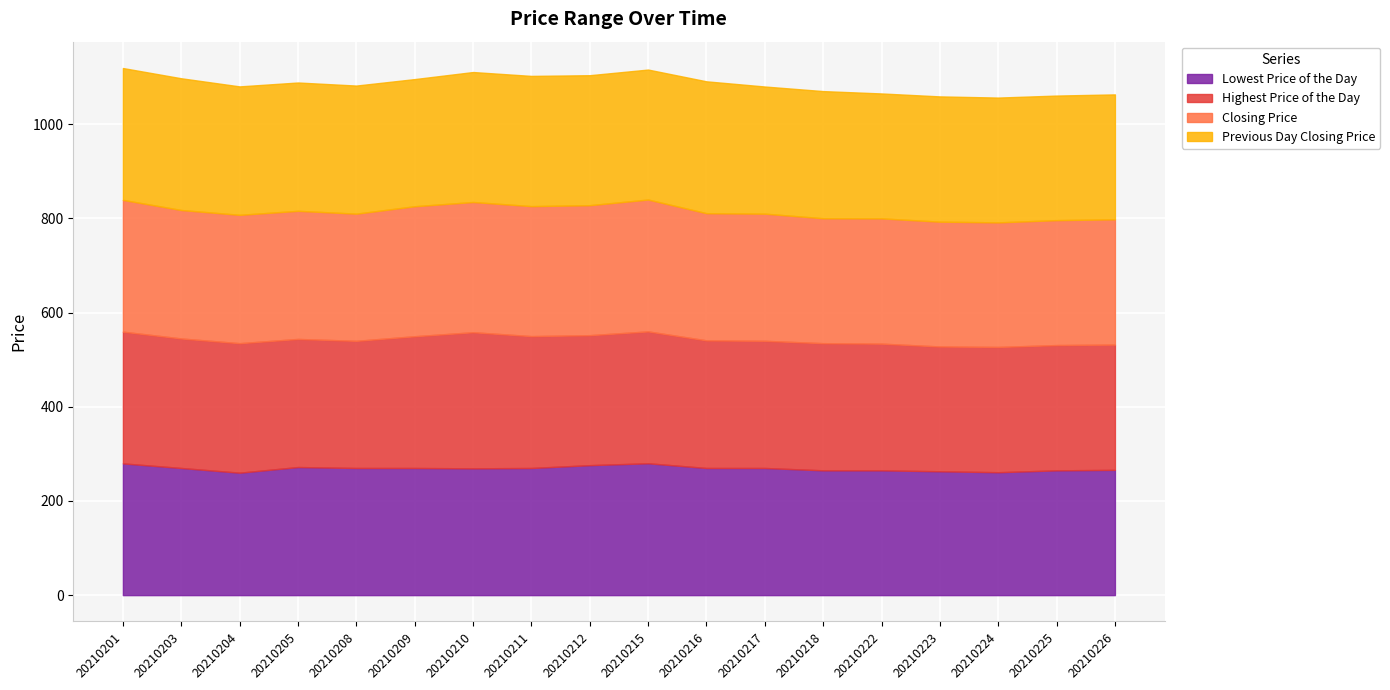

True or false: Lowest Price of the Day has a value of 270.0 at 20210209.

True